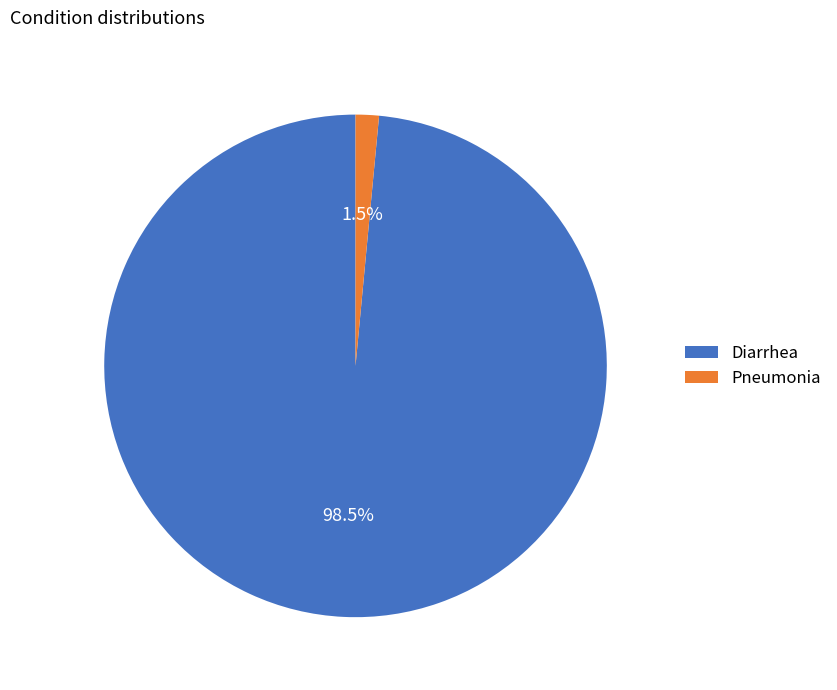

The Pneumonia slice represents 11% of the pie. True or false?

False